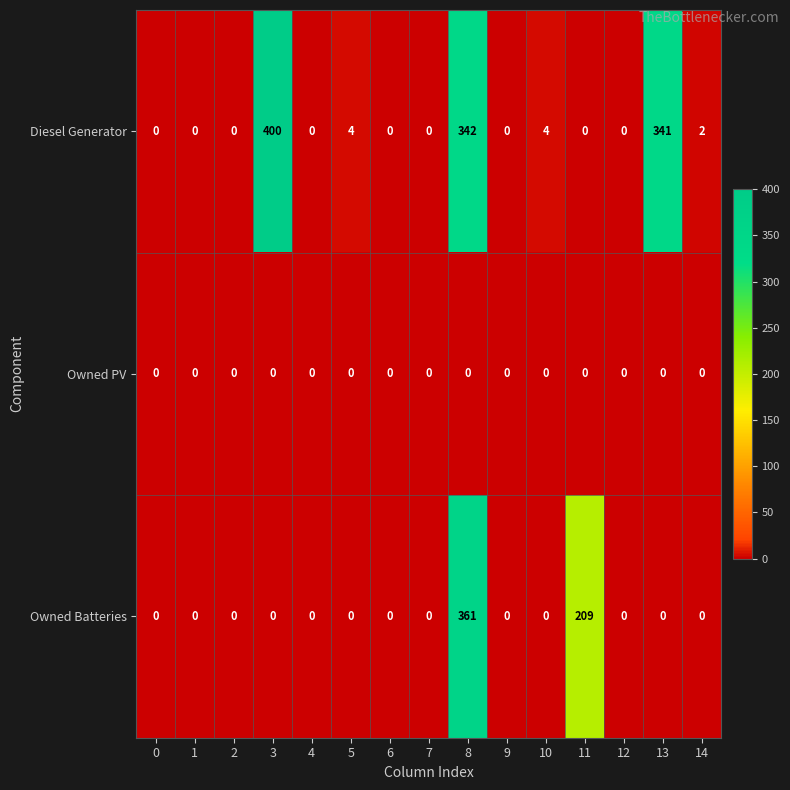

Is it true that Owned Batteries equals 0 at 9?

True